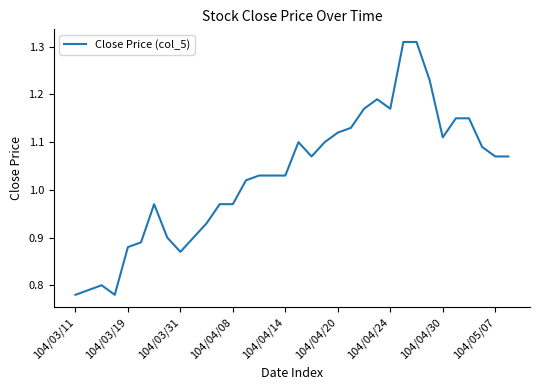

What is the difference between the maximum and minimum values?

0.5